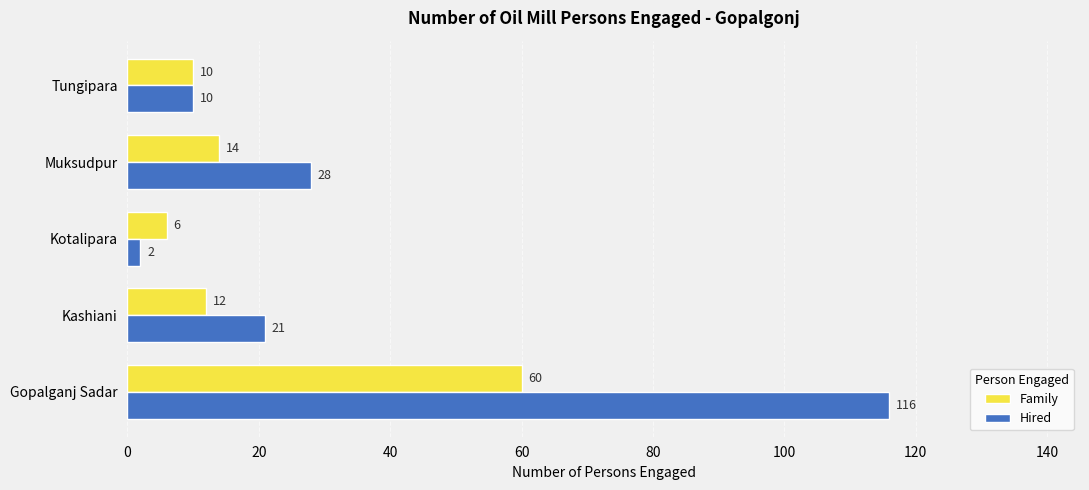

What is the difference between the highest and lowest values at Kashiani?

9